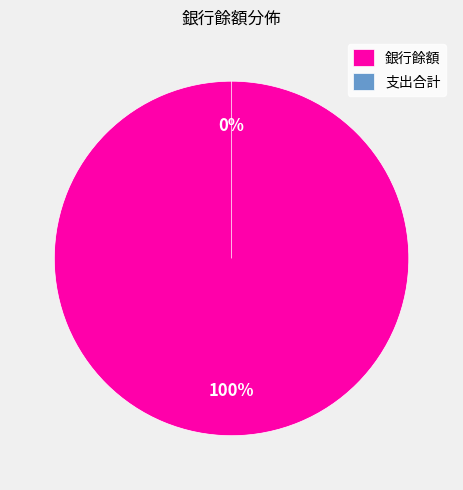

Is it true that 支出合計 is 0% of the pie?

True